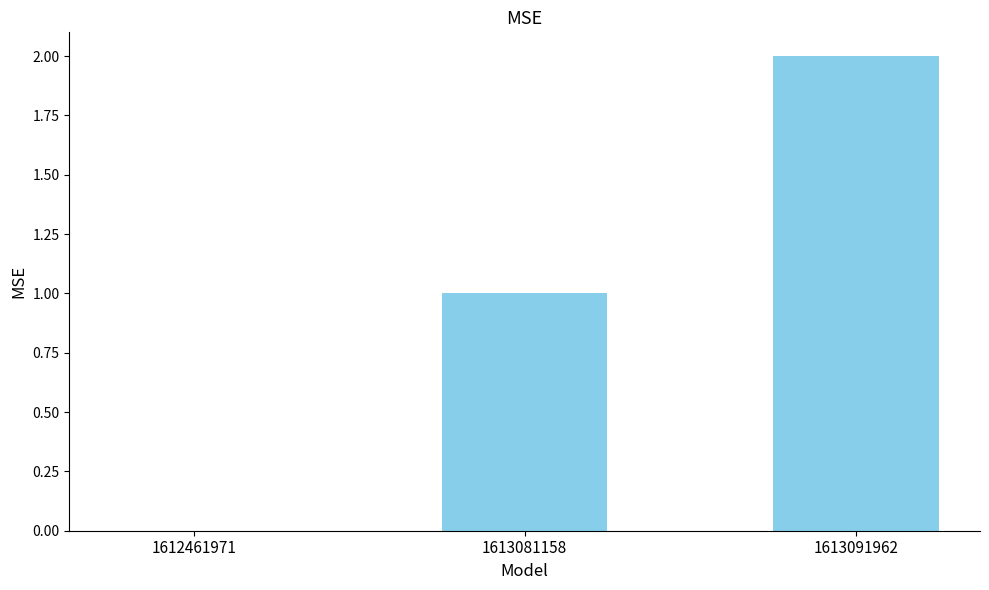

Is it true that the value at 1613091962 is 3?

False